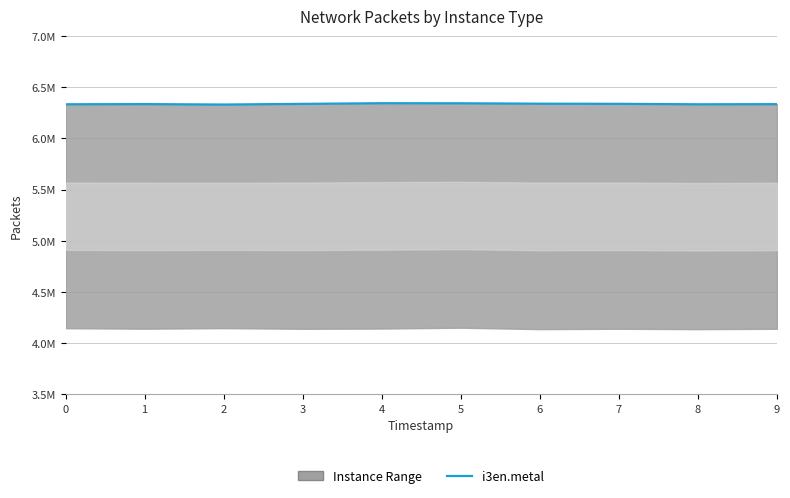

Which has a higher value, 8 or 3?

3